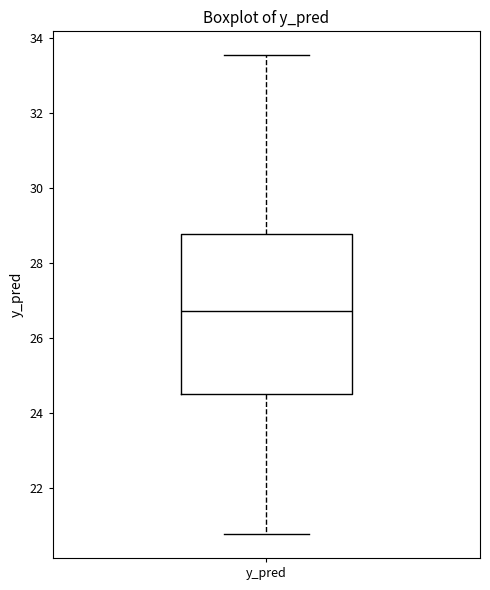

Transcribe this box plot: give where the median line is, the range the box spans, and where the two whiskers end, as read against the y-axis. The values are not printed on the chart, so give them approximately, as read against the axis.

median 26.8, box 24.4 to 28.8, whiskers 20.8 to 33.6